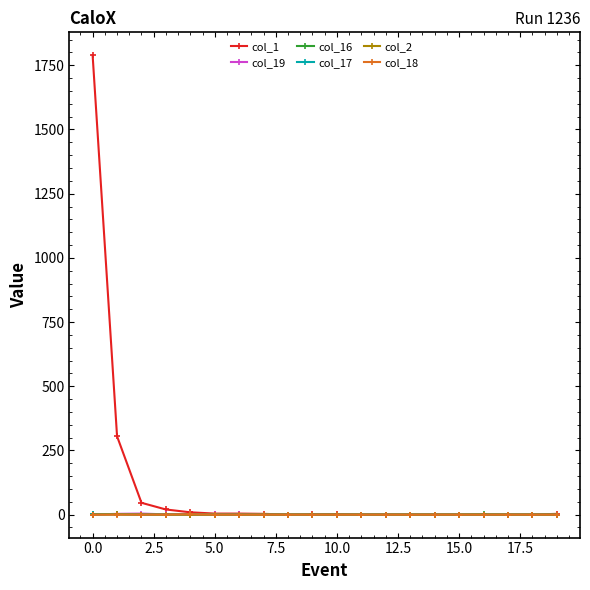

Is this an area chart (filled region under the line)?

No